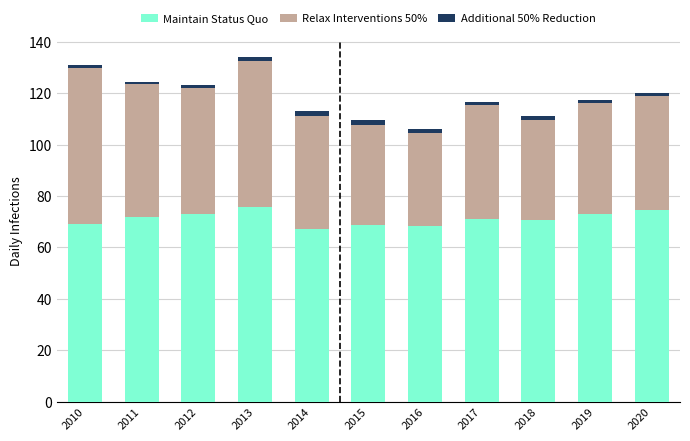

What is the difference between the maximum and minimum values in the Maintain Status Quo series?

8.4